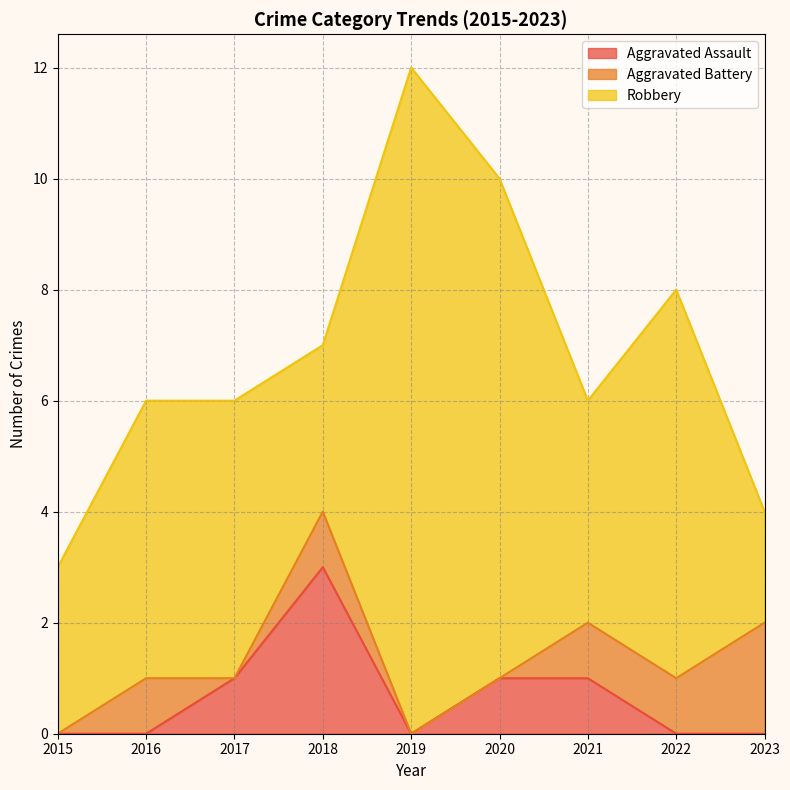

Does the chart have visible grid lines?

Yes